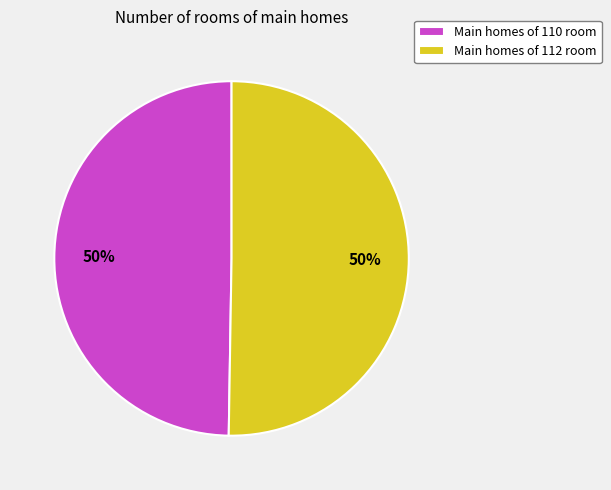

Combined, do Main homes of 110 room and Main homes of 112 room account for over 50%?

Yes